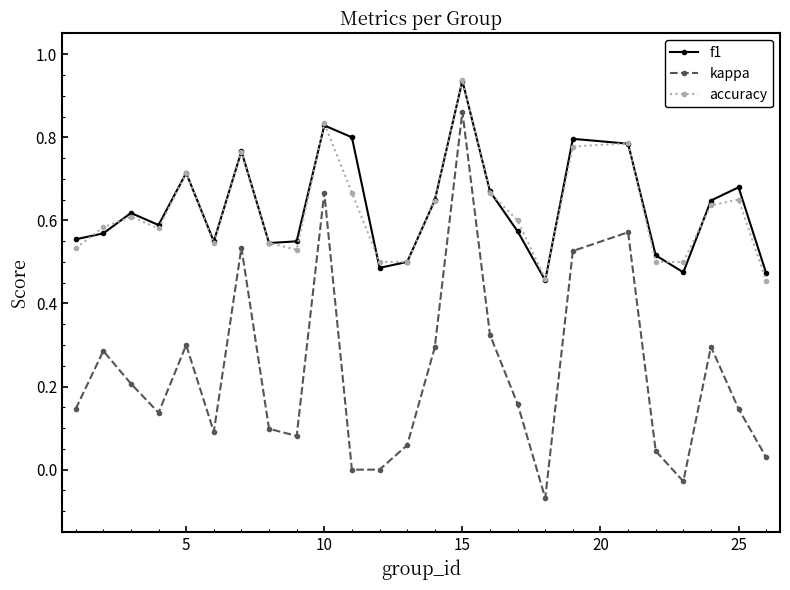

In accuracy, how many points are higher than both neighbors (excluding endpoints)?

7